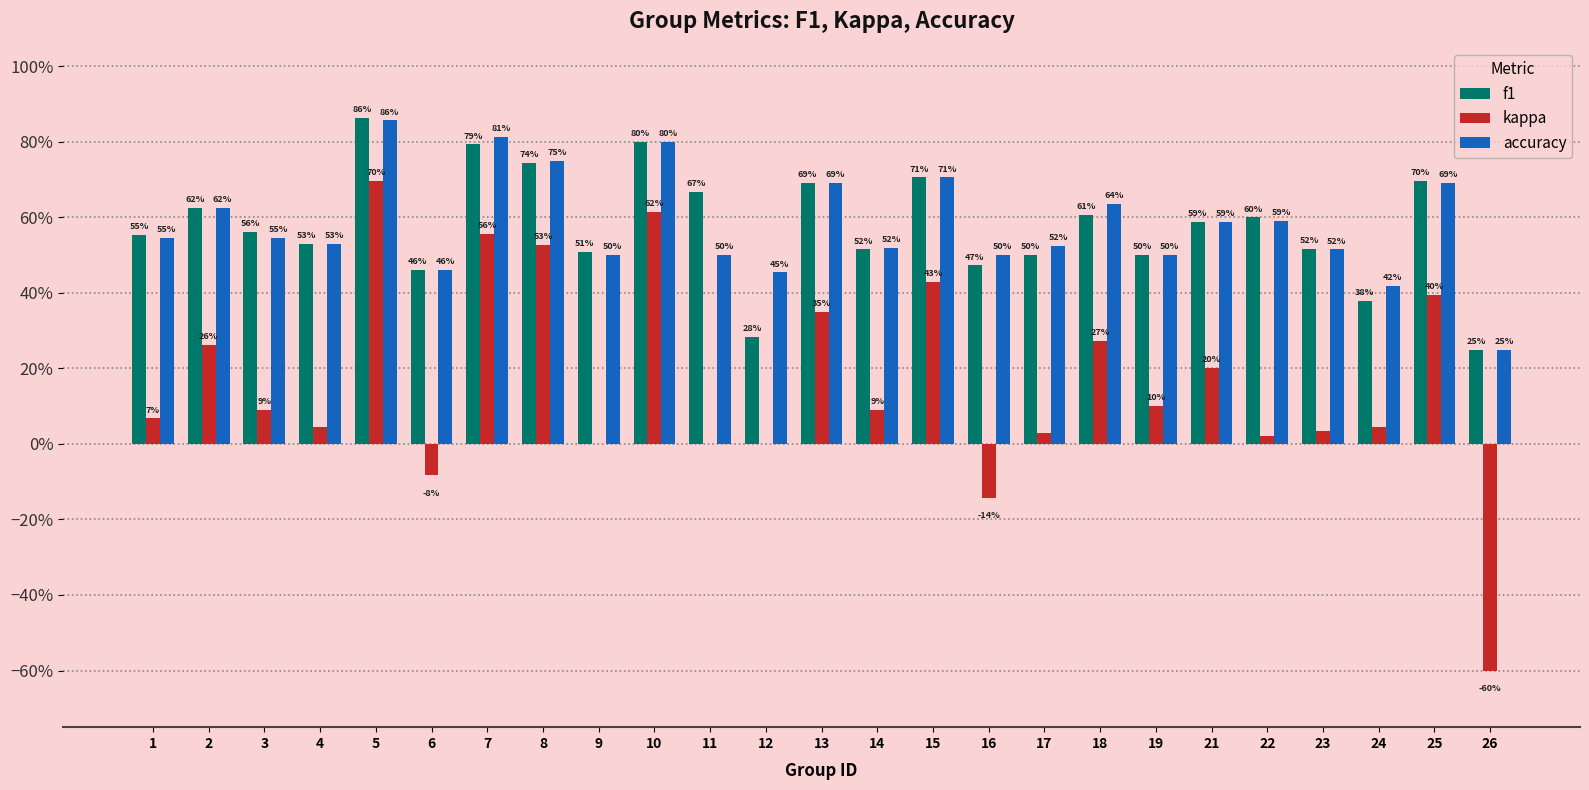

Reading right to left, transcribe all the data shown in this chart.

f1: 0.2	0.7	0.4	0.5	0.6	0.6	0.5	0.6	0.5	0.5	0.7	0.5	0.7	0.3	0.7	0.8	0.5	0.7	0.8	0.5	0.9	0.5	0.6	0.6	0.6
kappa: -0.6	0.4	0.0	0.0	0.0	0.2	0.1	0.3	0.0	-0.1	0.4	0.1	0.3	0.0	0.0	0.6	0.0	0.5	0.6	-0.1	0.7	0.0	0.1	0.3	0.1
accuracy: 0.2	0.7	0.4	0.5	0.6	0.6	0.5	0.6	0.5	0.5	0.7	0.5	0.7	0.5	0.5	0.8	0.5	0.8	0.8	0.5	0.9	0.5	0.5	0.6	0.5